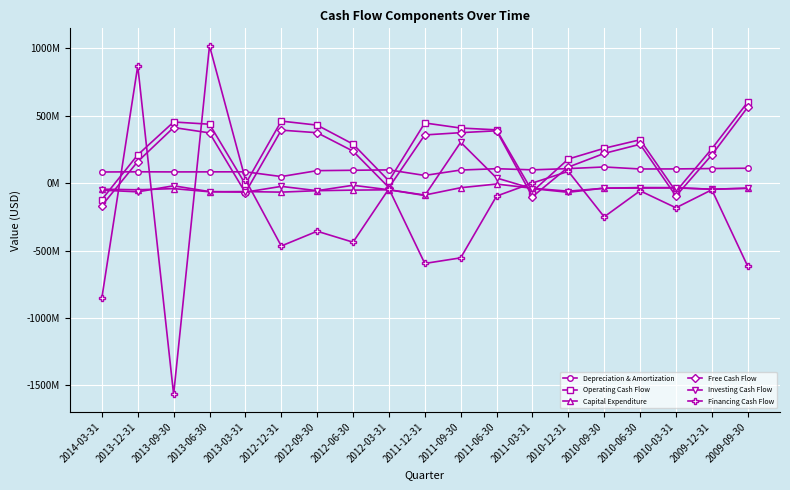

Reading right to left, transcribe all the data shown in this chart.

Depreciation & Amortization: 2009-09-30=110300000	2009-12-31=108000000	2010-03-31=105100000	2010-06-30=104700000	2010-09-30=119600000	2010-12-31=107400000	2011-03-31=98300000	2011-06-30=106700000	2011-09-30=96800000	2011-12-31=56700000	2012-03-31=98000000	2012-06-30=95100000	2012-09-30=92300000	2012-12-31=48400000	2013-03-31=83700000	2013-06-30=83300000	2013-09-30=82900000	2013-12-31=83800000	2014-03-31=82300000
Operating Cash Flow: 2009-09-30=600500000	2009-12-31=254700000	2010-03-31=-62400000	2010-06-30=321200000	2010-09-30=258100000	2010-12-31=178500000	2011-03-31=-62500000	2011-06-30=395000000	2011-09-30=408300000	2011-12-31=446000000	2012-03-31=16400000	2012-06-30=289200000	2012-09-30=429900000	2012-12-31=459900000	2013-03-31=-8000000	2013-06-30=436800000	2013-09-30=453200000	2013-12-31=209500000	2014-03-31=-122000000
Capital Expenditure: 2009-09-30=-38000000	2009-12-31=-45700000	2010-03-31=-33800000	2010-06-30=-33300000	2010-09-30=-38000000	2010-12-31=-59900000	2011-03-31=-38500000	2011-06-30=-7000000	2011-09-30=-34300000	2011-12-31=-88800000	2012-03-31=-49700000	2012-06-30=-52100000	2012-09-30=-56300000	2012-12-31=-67100000	2013-03-31=-62900000	2013-06-30=-64400000	2013-09-30=-41000000	2013-12-31=-49600000	2014-03-31=-45200000
Free Cash Flow: 2009-09-30=562500000	2009-12-31=209000000	2010-03-31=-96200000	2010-06-30=287900000	2010-09-30=220100000	2010-12-31=118600000	2011-03-31=-101000000	2011-06-30=388000000	2011-09-30=374000000	2011-12-31=357200000	2012-03-31=-33300000	2012-06-30=237100000	2012-09-30=373600000	2012-12-31=392800000	2013-03-31=-70900000	2013-06-30=372400000	2013-09-30=412200000	2013-12-31=159900000	2014-03-31=-167200000
Investing Cash Flow: 2009-09-30=-38100000	2009-12-31=-45500000	2010-03-31=-35900000	2010-06-30=-36900000	2010-09-30=-37400000	2010-12-31=-68400000	2011-03-31=-41000000	2011-06-30=37900000	2011-09-30=302600000	2011-12-31=-92000000	2012-03-31=-49700000	2012-06-30=-16100000	2012-09-30=-56300000	2012-12-31=-24400000	2013-03-31=-67200000	2013-06-30=-63300000	2013-09-30=-20000000	2013-12-31=-64900000	2014-03-31=-52200000
Financing Cash Flow: 2009-09-30=-616700000	2009-12-31=-49600000	2010-03-31=-183200000	2010-06-30=-57200000	2010-09-30=-250300000	2010-12-31=87000000	2011-03-31=600000	2011-06-30=-96400000	2011-09-30=-554500000	2011-12-31=-596100000	2012-03-31=-41900000	2012-06-30=-438400000	2012-09-30=-357100000	2012-12-31=-466500000	2013-03-31=26600000	2013-06-30=1018600000	2013-09-30=-1567500000	2013-12-31=868900000	2014-03-31=-851600000